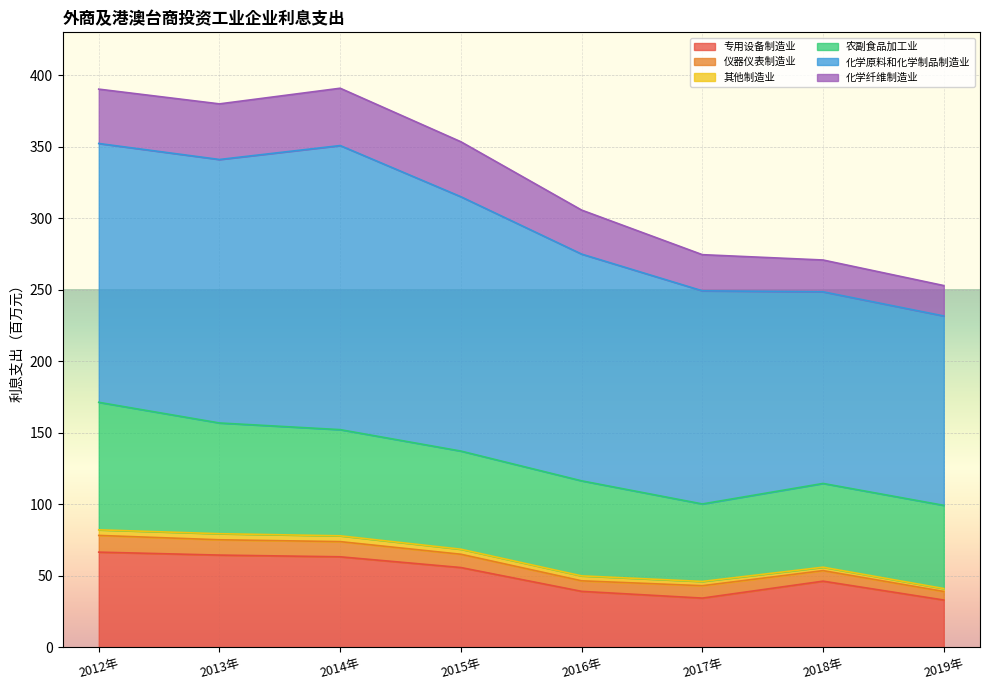

What is the difference between the 专用设备制造业 values at 2018年 and 2017年?

11.8